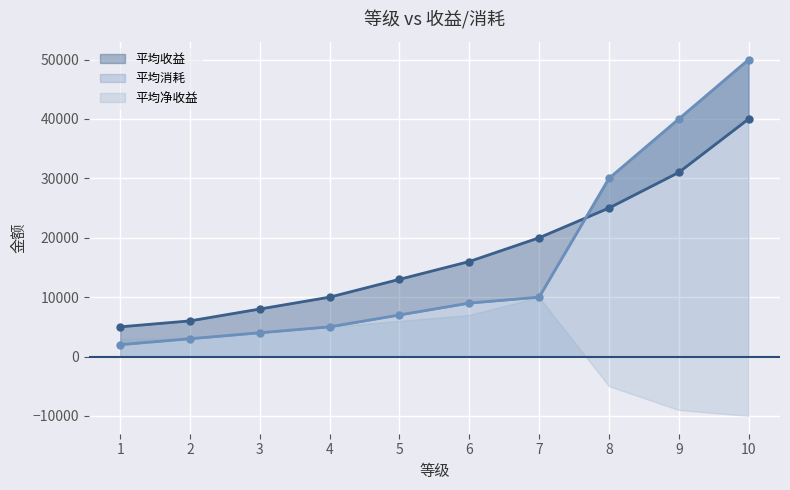

Which series changed the most between 6 and 9?

平均消耗